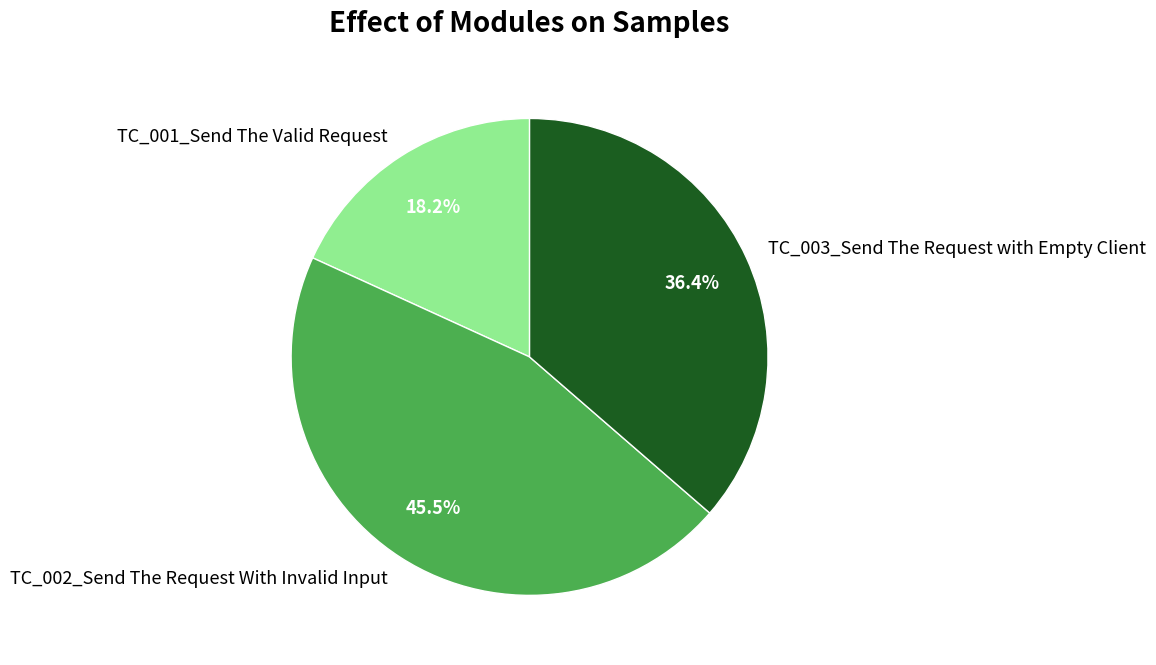

What is the largest slice in the pie chart?

TC_002_Send The Request With Invalid Input